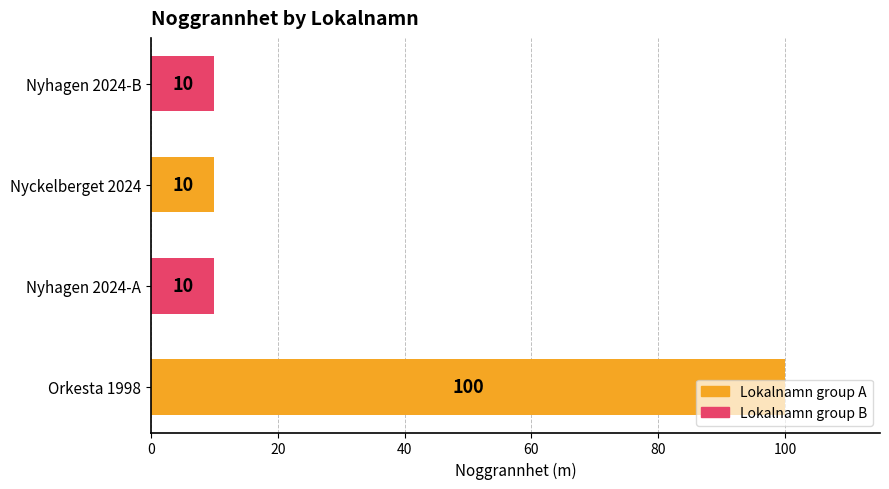

Does the chart contain any negative values?

No